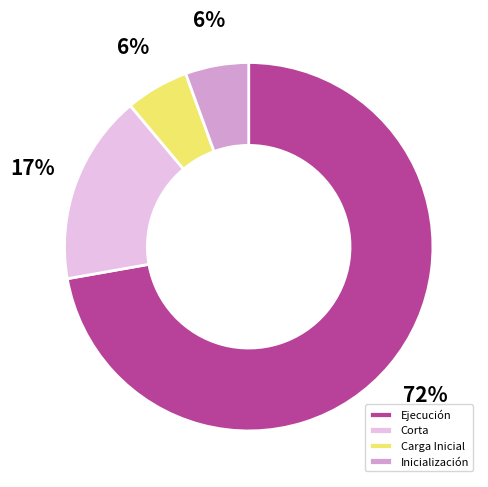

How many segments does this pie chart have?

4